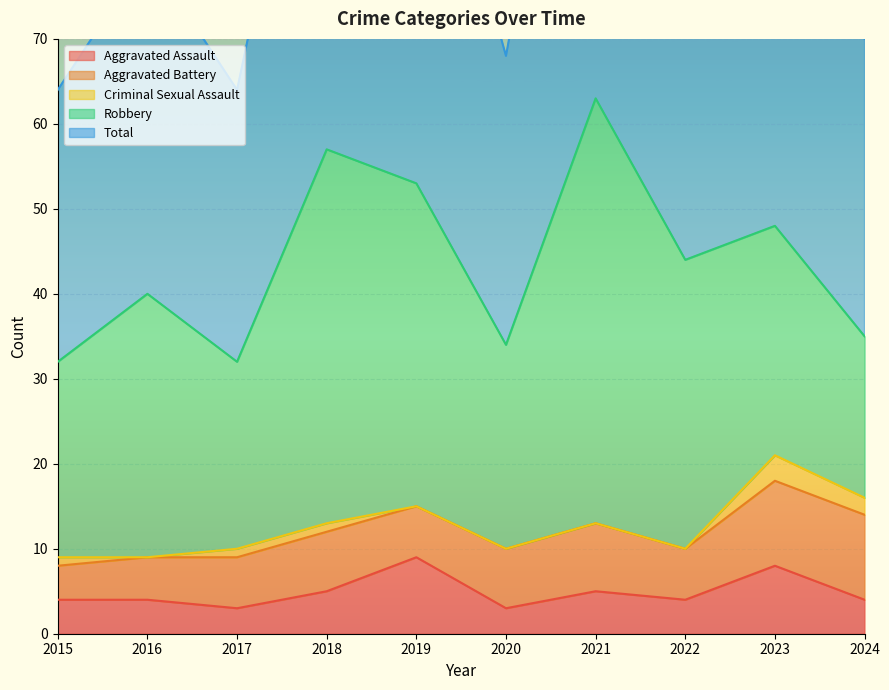

Which has a higher value, 2018 or 2023?

2023